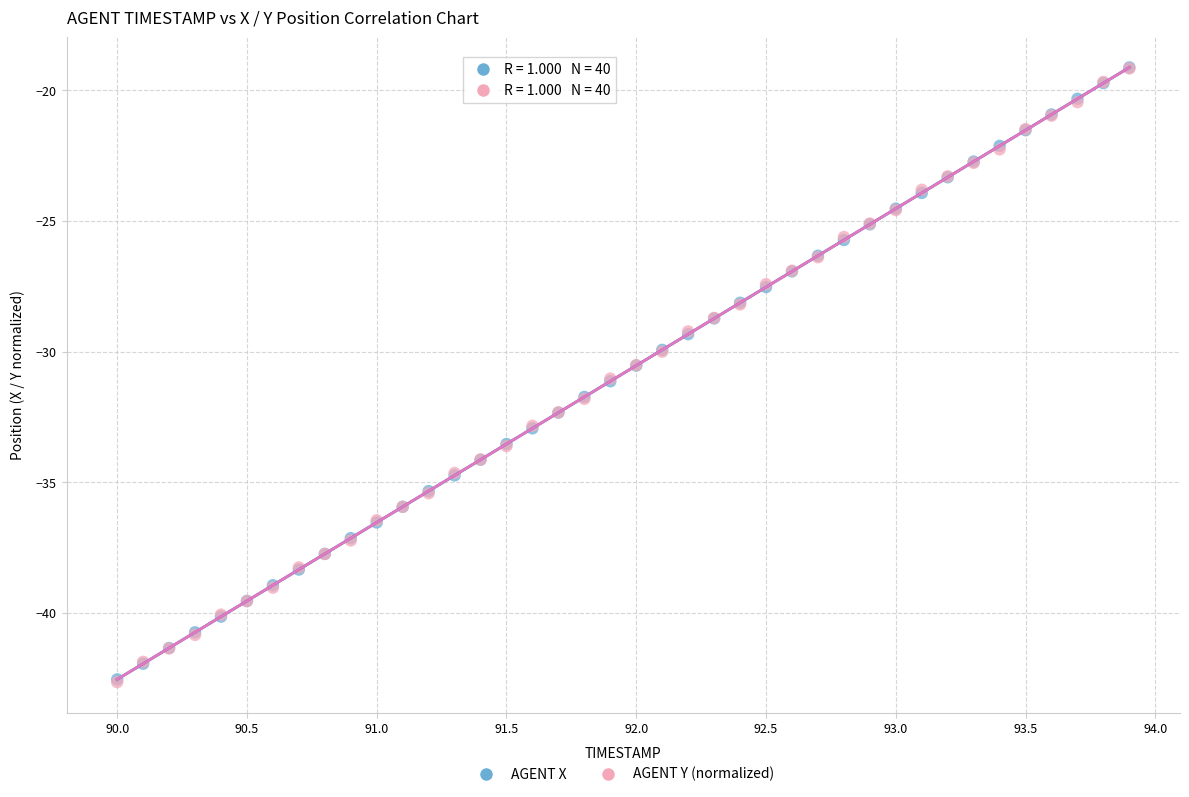

Which series has the largest Y range (max minus min)?

AGENT Y (normalized)